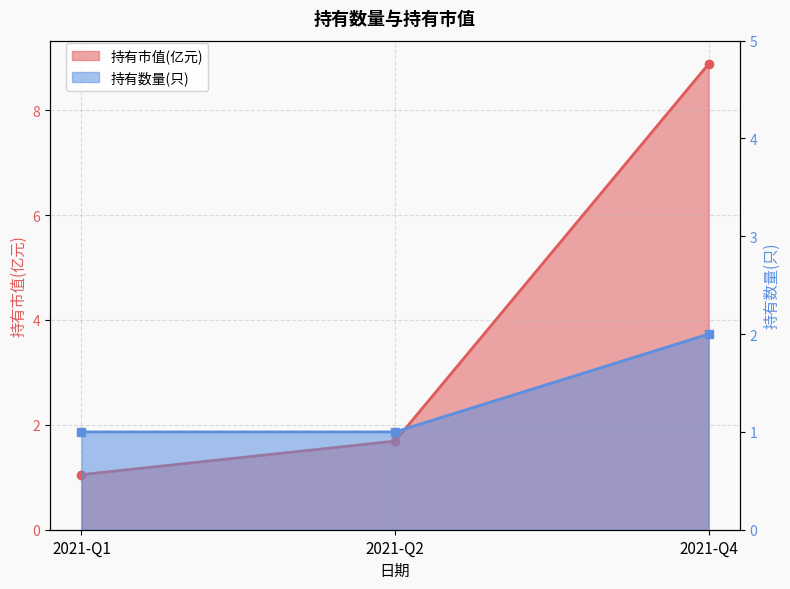

The 持有市值(亿元) series shows 1.1 at 2021-Q1. True or false?

True